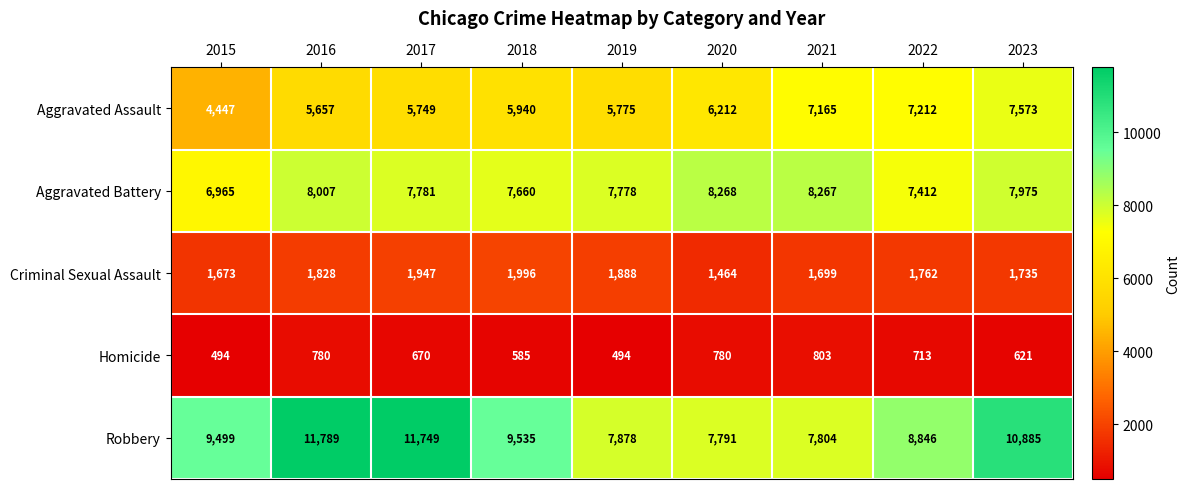

At which category is the sum across all series the highest?

2023